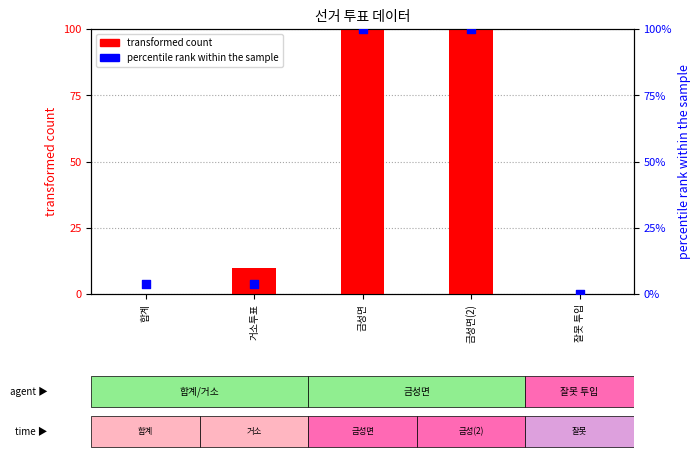

Which series has the widest spread of Y values?

transformed count